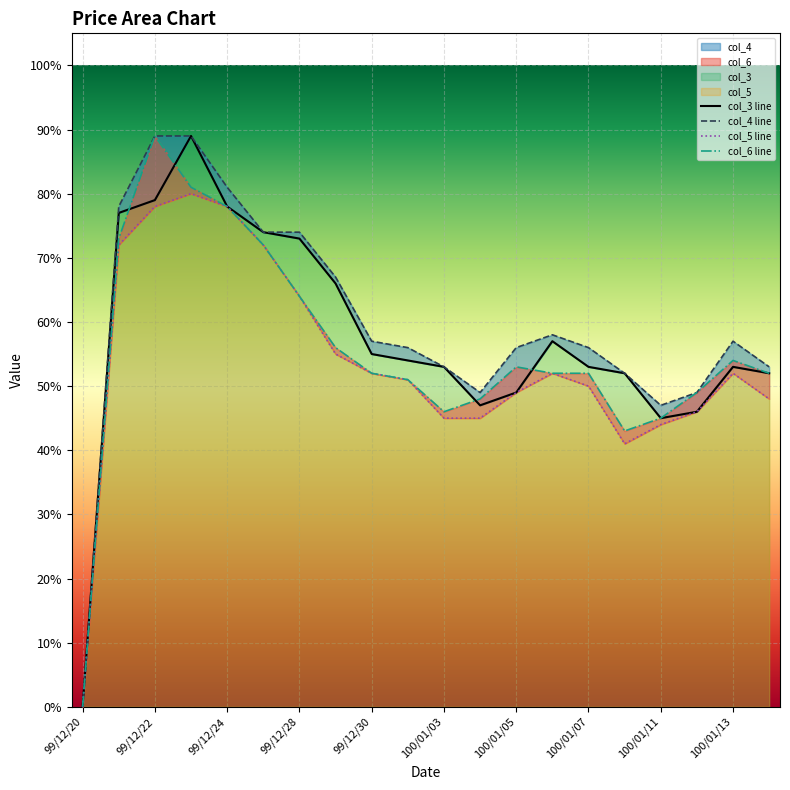

At how many categories does at least one series exceed 0?

19